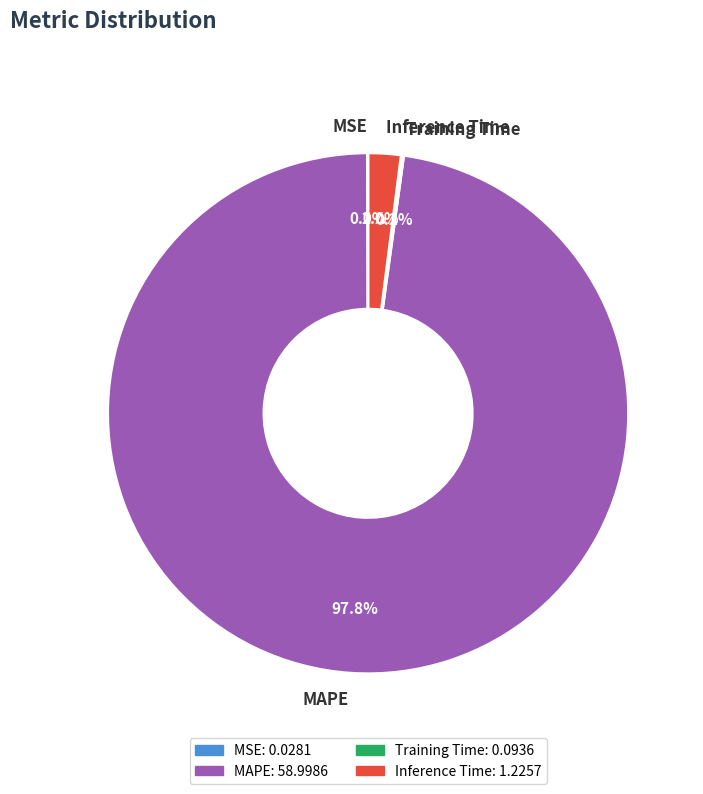

Which category has the biggest portion of the pie?

MAPE